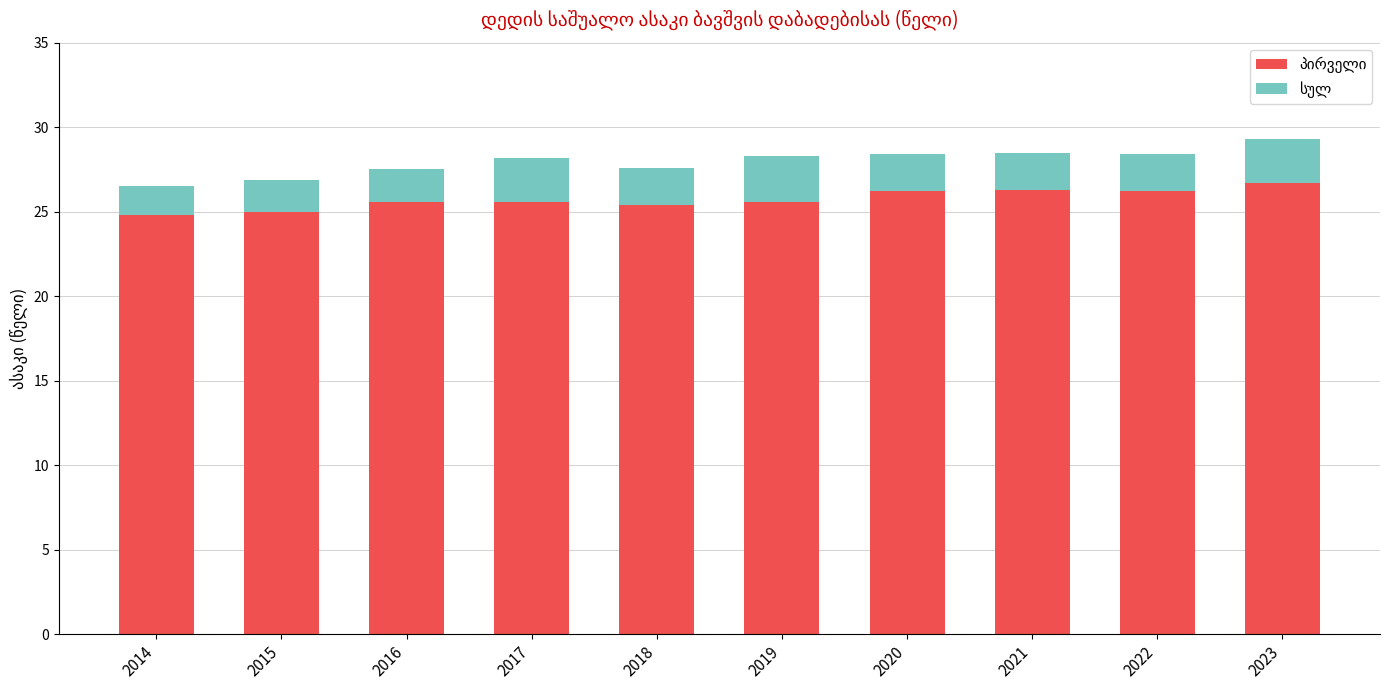

What is the total value across all series at 2014?

26.5